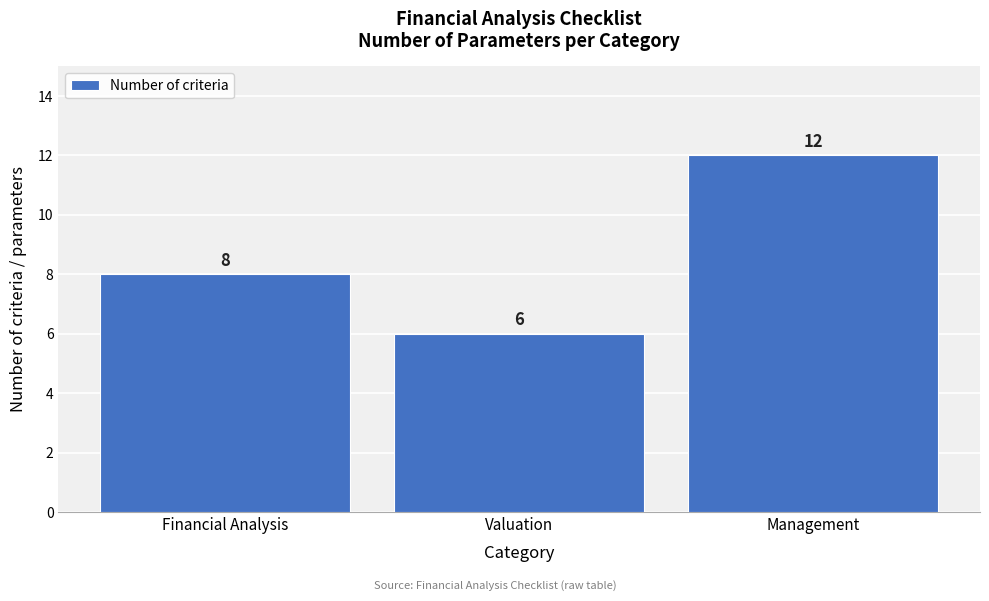

Reading left to right, what are all the values shown in this chart?

Financial Analysis=8	Valuation=6	Management=12